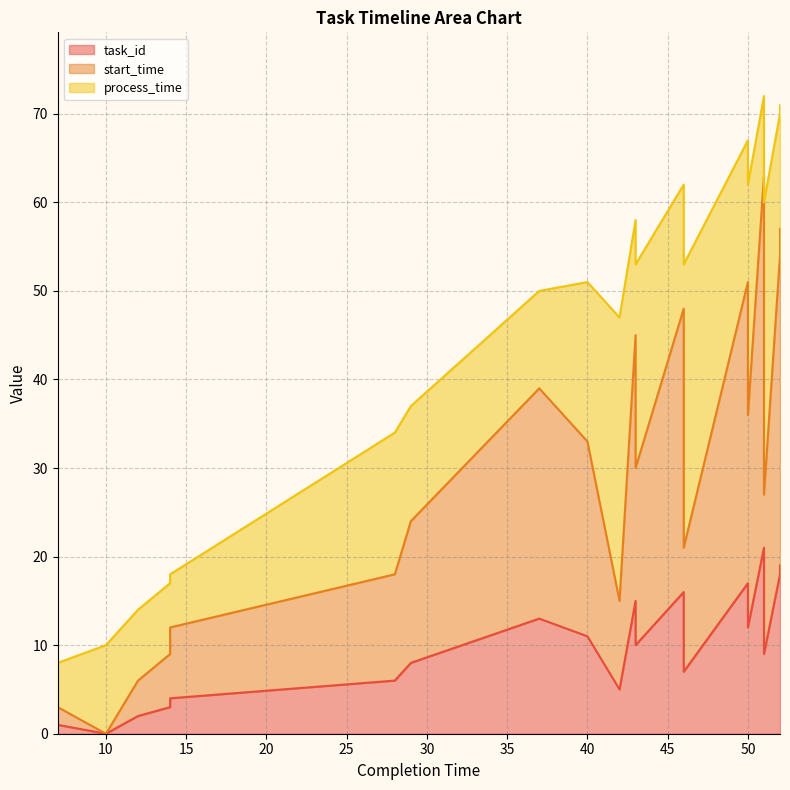

True or false: start_time and task_id cross at least once.

False